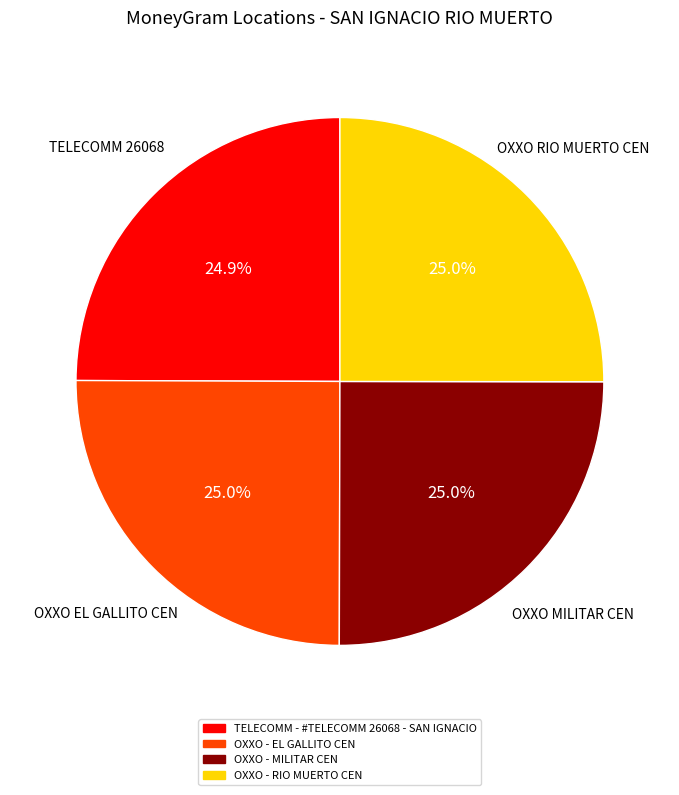

Is it true that OXXO - EL GALLITO CEN is 15% of the pie?

False